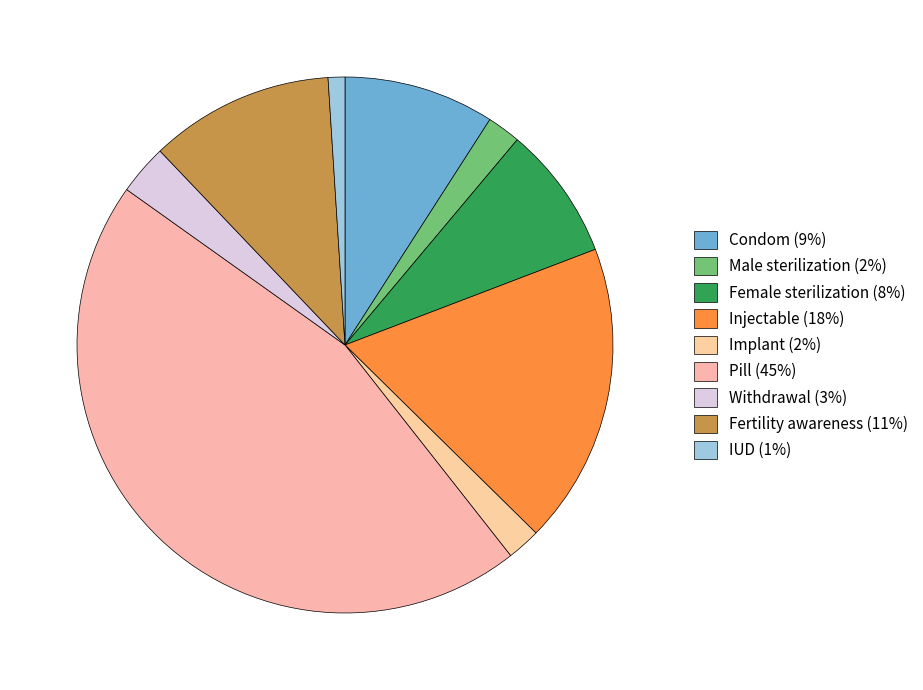

Is Pill the majority of the pie?

No